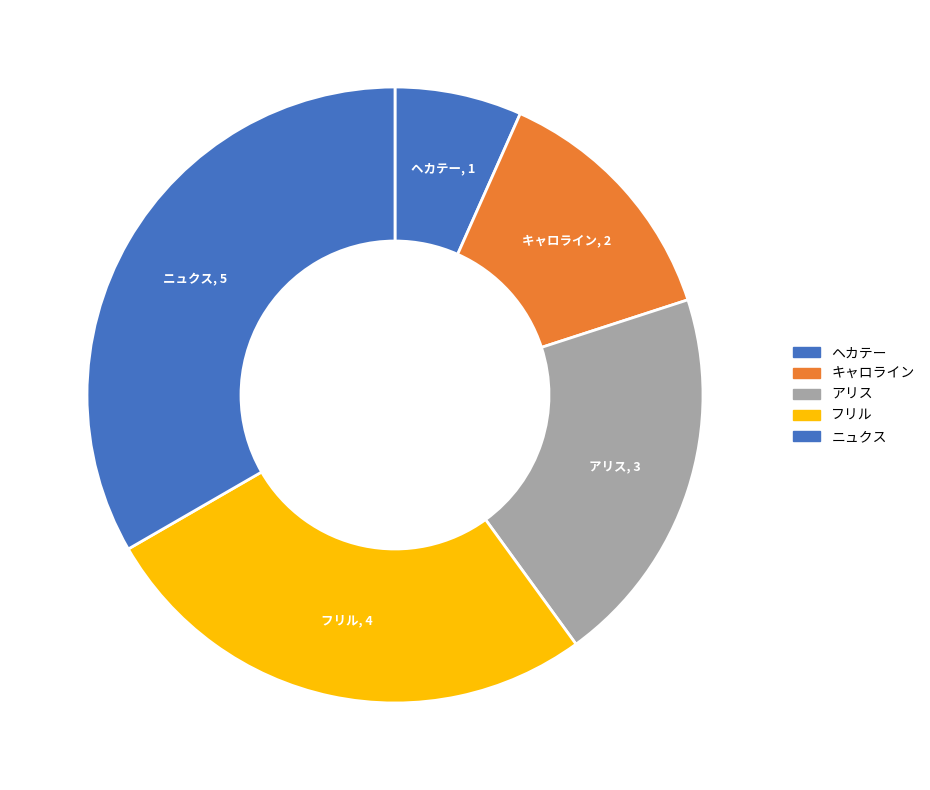

Do アリス and ヘカテー together represent more than half of the pie?

No